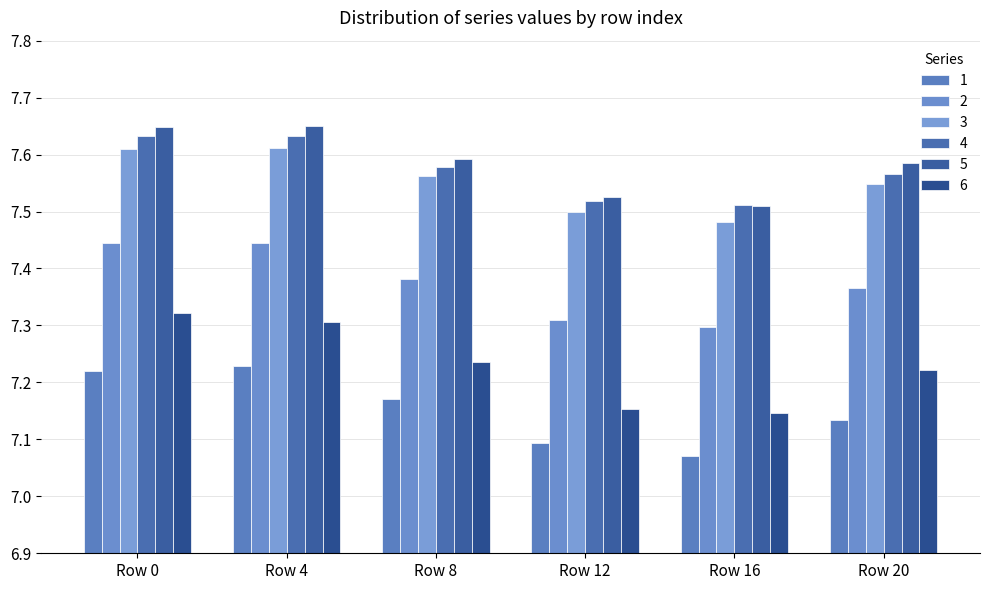

Does the chart contain stacked bars?

No